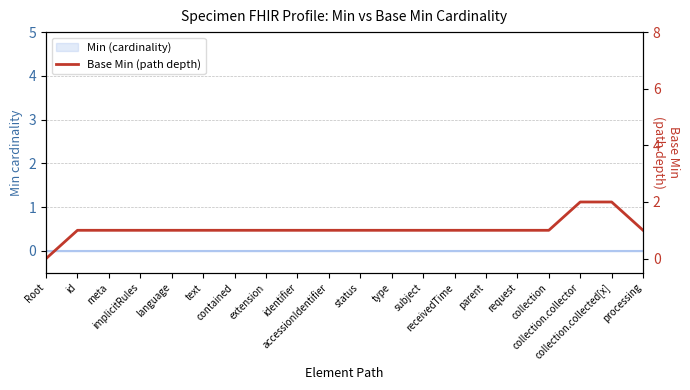

Reading left to right, transcribe all the data shown in this chart.

Root=0	id=1	meta=1	implicitRules=1	language=1	text=1	contained=1	extension=1	identifier=1	accessionIdentifier=1	status=1	type=1	subject=1	receivedTime=1	parent=1	request=1	collection=1	collection.collector=2	collection.collected[x]=2	processing=1